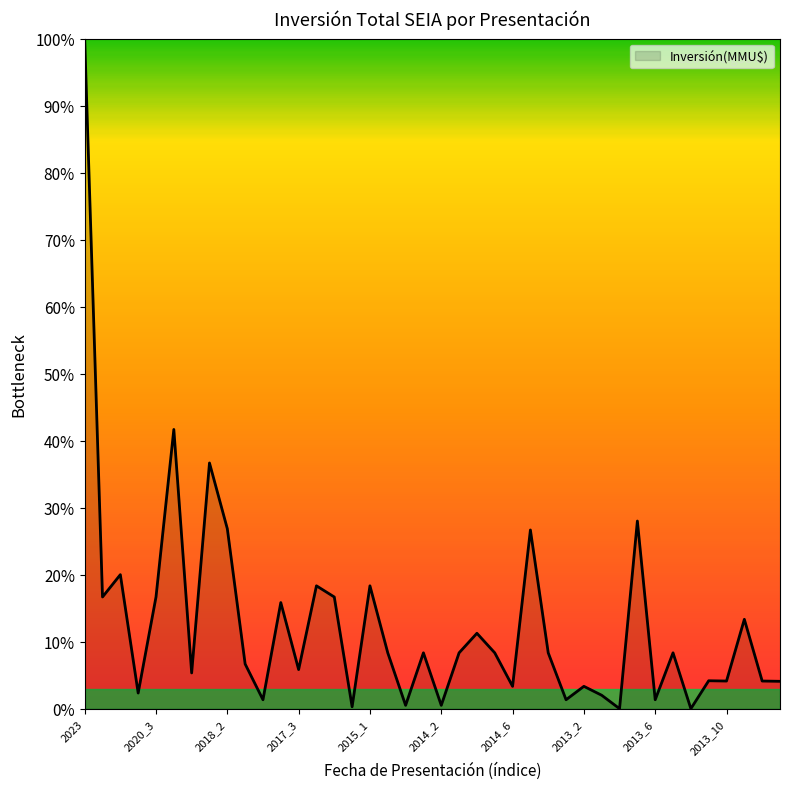

What is the difference between the maximum and minimum values?

100.0